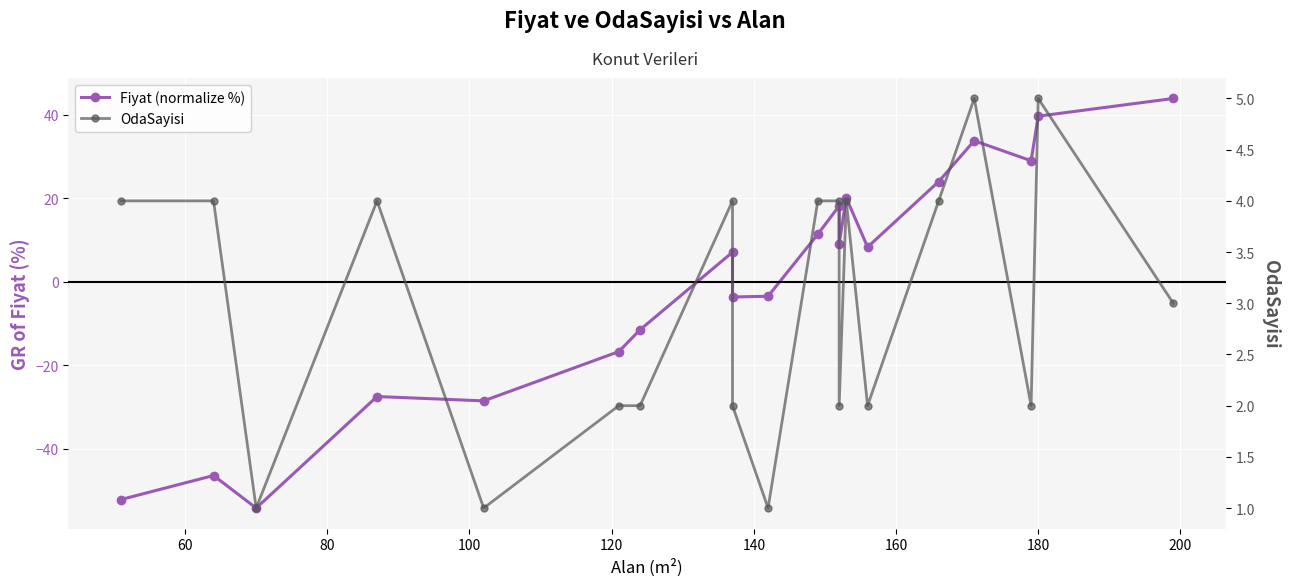

Reading left to right, transcribe all the data shown in this chart.

Fiyat (normalize %): -52.1	-46.4	-54.2	-27.5	-28.5	-16.7	-11.5	7.1	-3.7	-3.5	11.4	18.1	9.0	20.1	8.3	24.0	33.7	29.0	39.6	43.9
OdaSayisi: 4.0	4.0	1.0	4.0	1.0	2.0	2.0	4.0	2.0	1.0	4.0	4.0	2.0	4.0	2.0	4.0	5.0	2.0	5.0	3.0